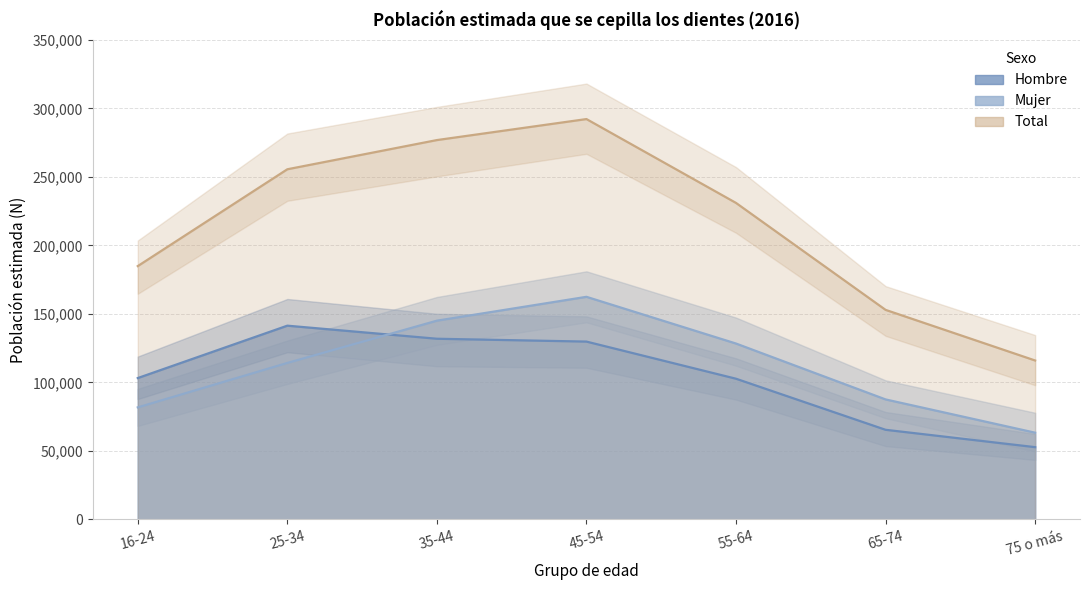

Where is Total nearest to the value 204125?

16-24